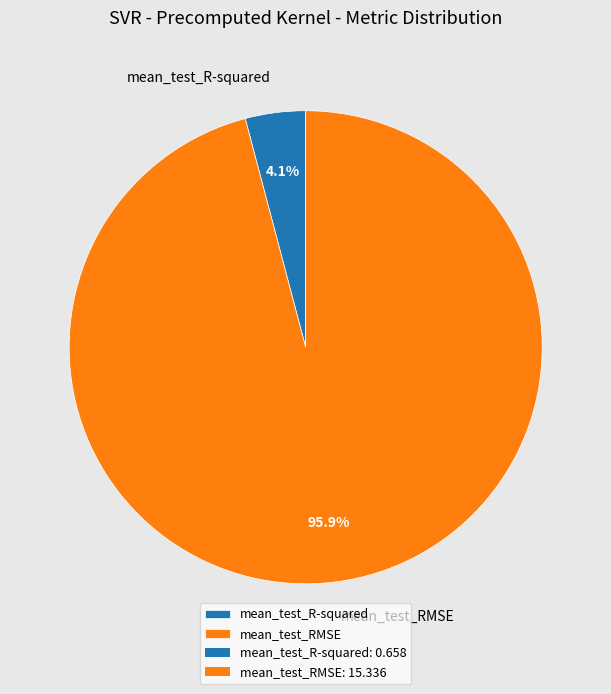

What percentage do mean_test_RMSE and mean_test_R-squared together represent?

100.0%